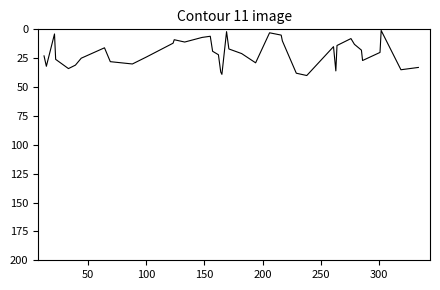

What is the greatest value displayed?

40